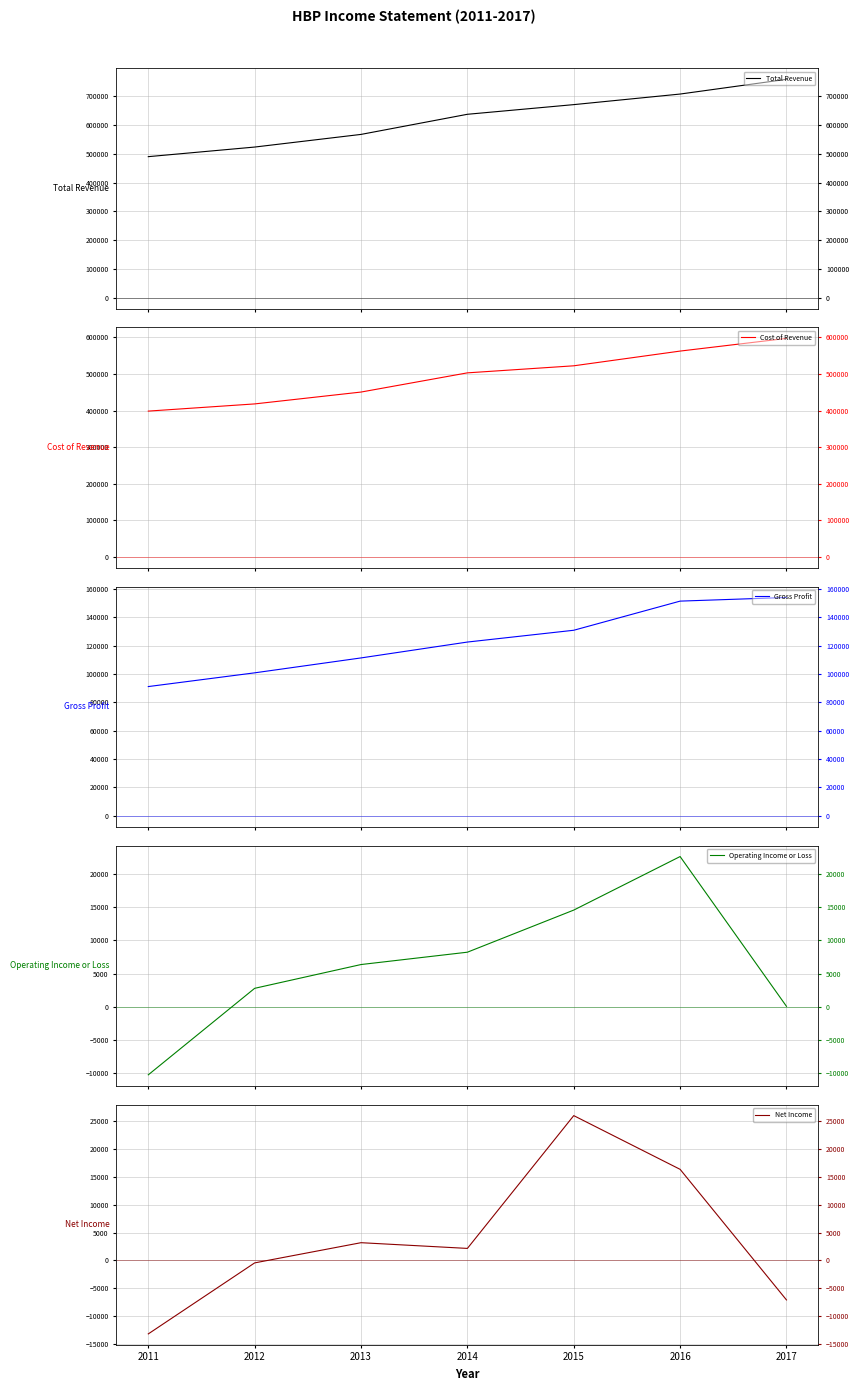

Reading left to right, list all the values displayed in this chart.

Total Revenue: 2011=490167.3	2012=523565.1	2013=567529.4	2014=637504.9	2015=671105.0	2016=707879.5	2017=759053.0
Cost of Revenue: 2011=398428.0	2012=418104.7	2013=450561.7	2014=503107.5	2015=522413.5	2016=562710.2	2017=597395.6
Gross Profit: 2011=91114.6	2012=100797.7	2013=111314.7	2014=122510.7	2015=130826.4	2016=151378.6	2017=153947.3
Operating Income or Loss: 2011=-10203.3	2012=2792.9	2013=6366.2	2014=8220.1	2015=14547.4	2016=22591.2	2017=86.9
Net Income: 2011=-13182.8	2012=-435.9	2013=3189.8	2014=2162.8	2015=26002.3	2016=16358.2	2017=-7087.1